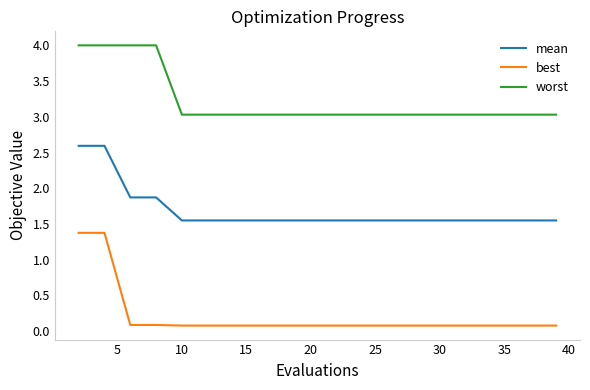

Rank the series by their average value, from highest to lowest.

worst, mean, best